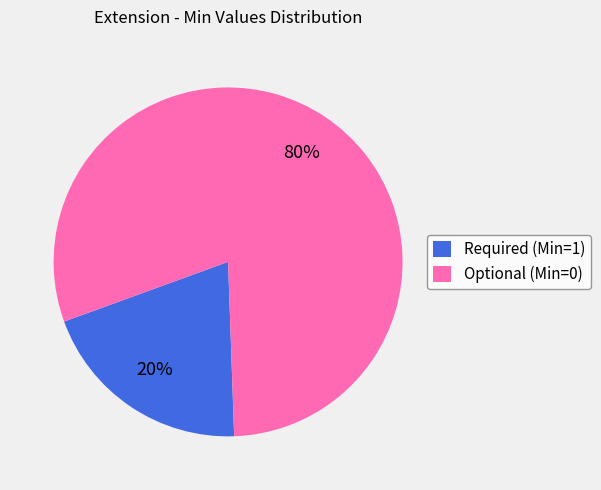

Is there any slice that represents more than half of the pie?

Yes